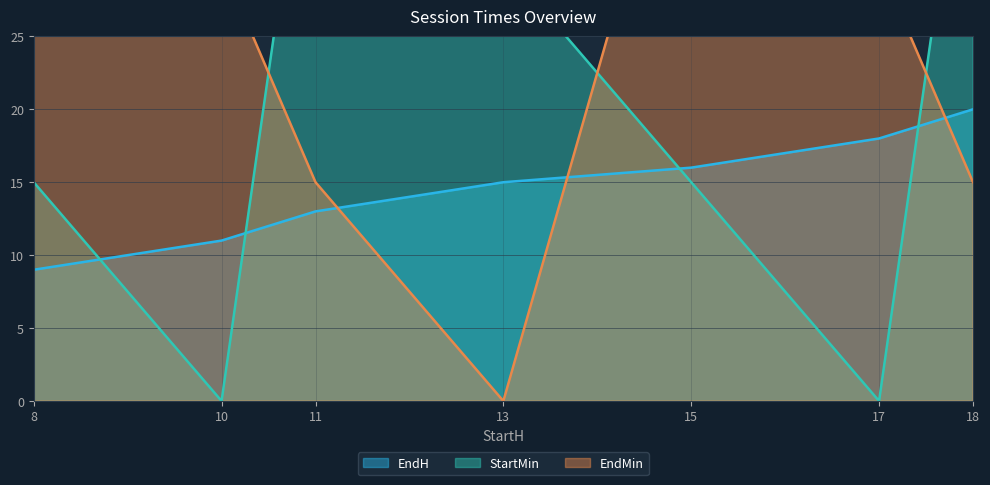

Reading right to left, transcribe all the data shown in this chart.

EndH: 18=20	17=18	15=16	13=15	11=13	10=11	8=9
StartMin: 18=45	17=0	15=15	13=30	11=45	10=0	8=15
EndMin: 18=15	17=30	15=45	13=0	11=15	10=30	8=45